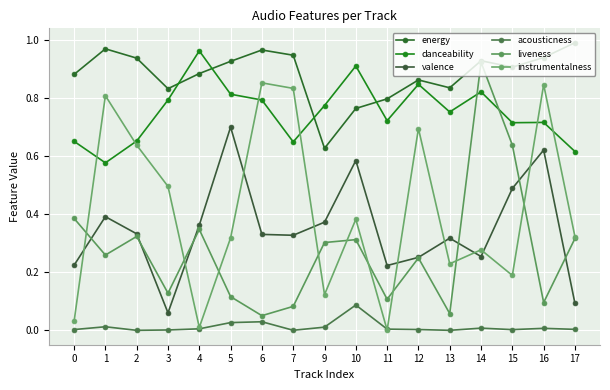

How many lines are shown in the chart?

6